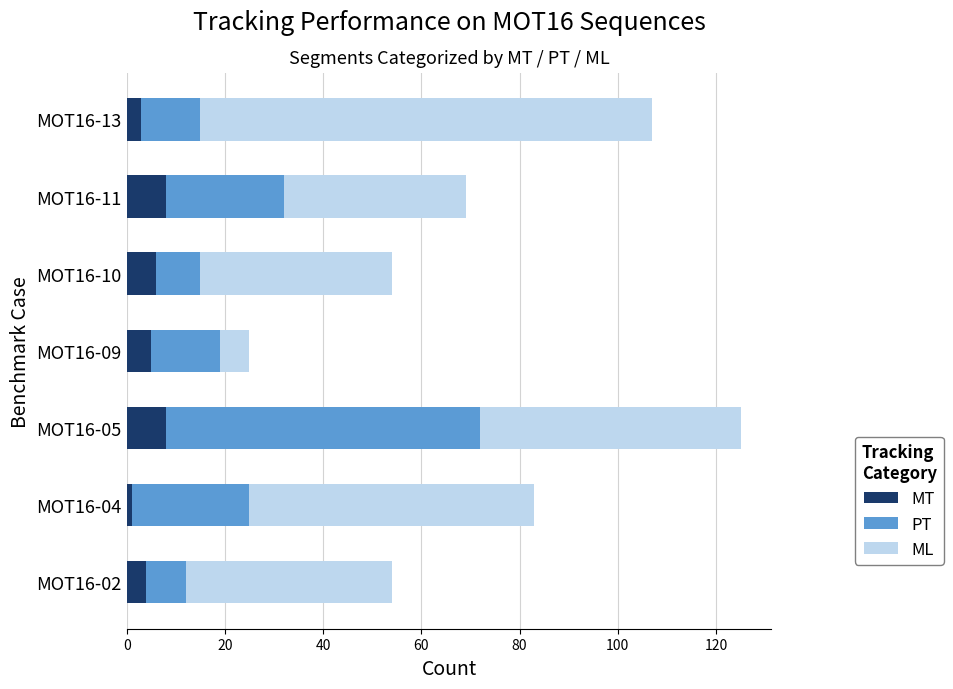

At which category is the sum across all series the highest?

MOT16-05